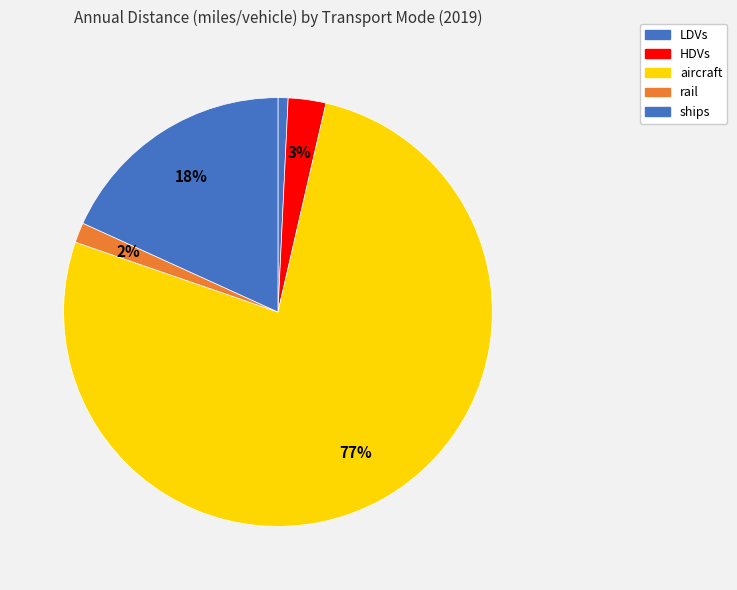

To the nearest percent, what percentage of the pie is aircraft?

77%